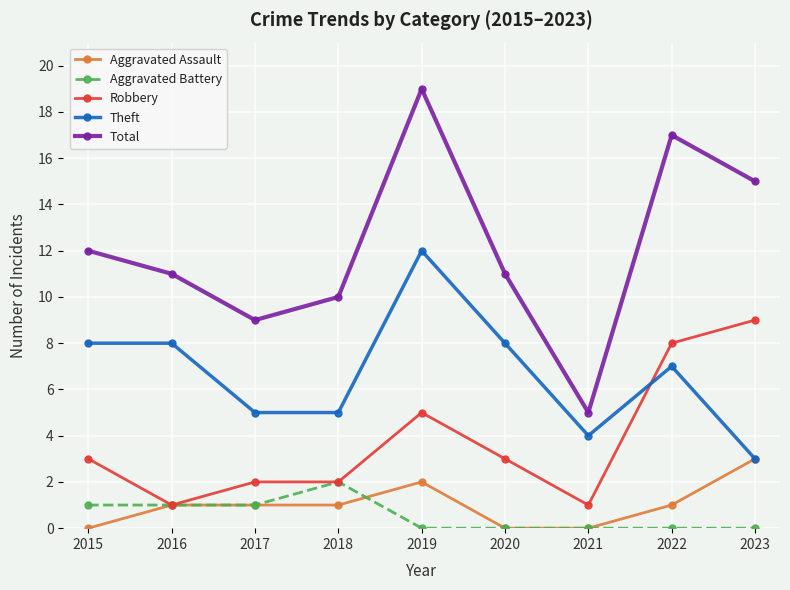

Rank the series by their maximum value, from lowest to highest.

Aggravated Battery, Aggravated Assault, Robbery, Theft, Total